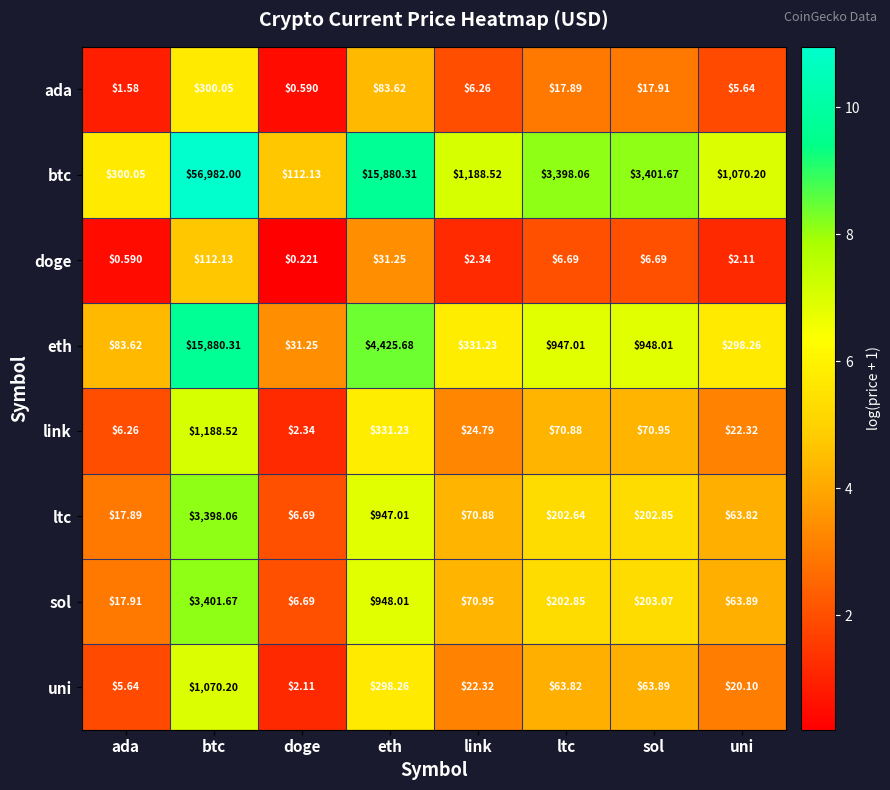

At which category does the chart reach its peak across all series?

btc